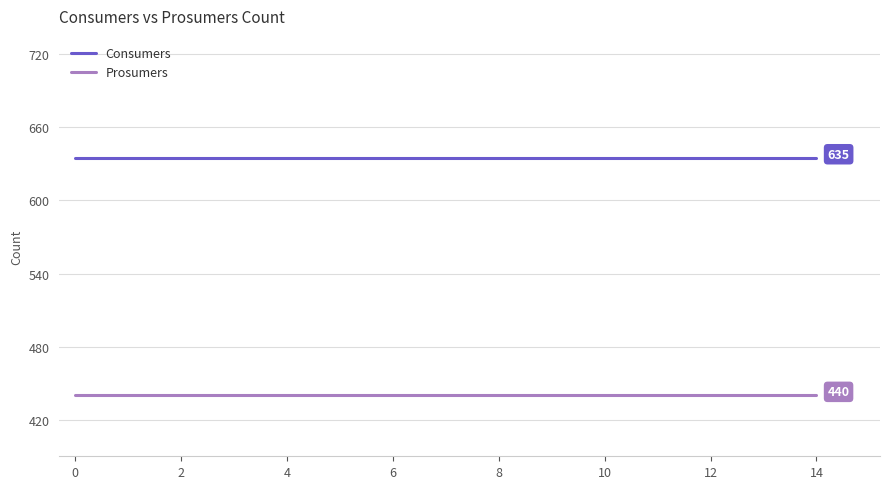

Rank the series by their average value, from highest to lowest.

Consumers, Prosumers